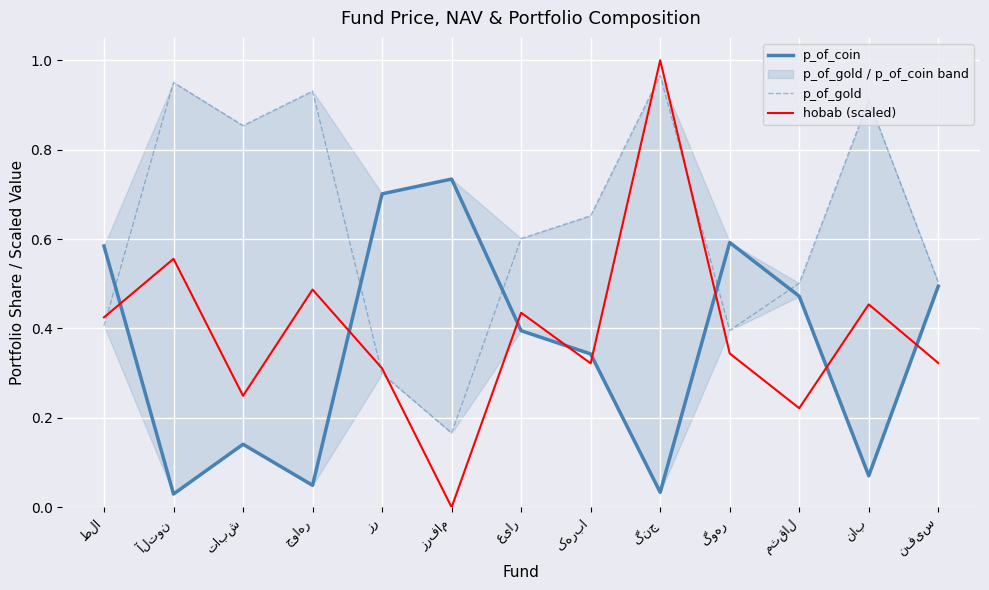

Is the value of p_of_gold at گوهر greater than the value of p_of_coin at تابش?

Yes